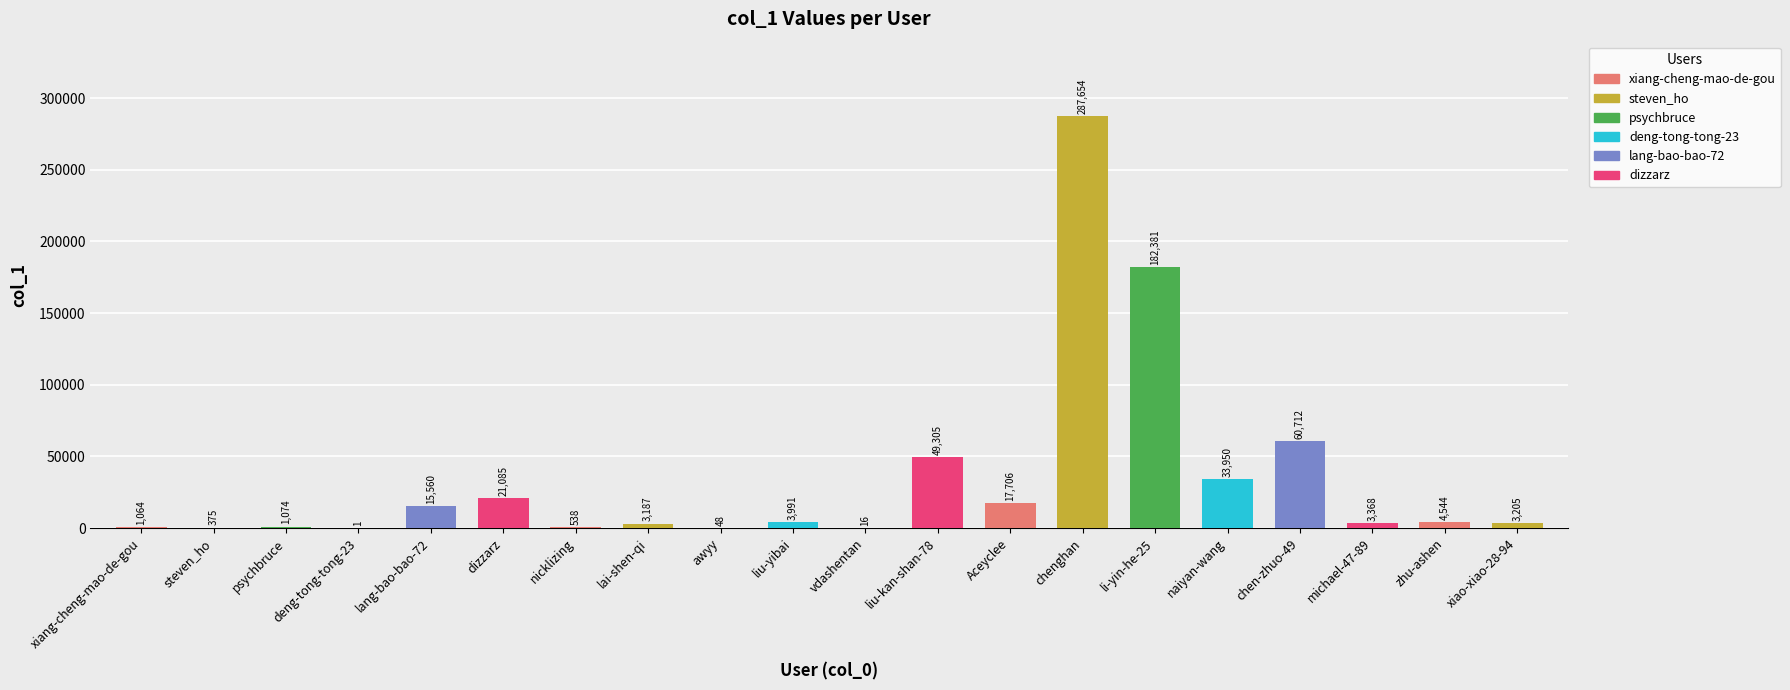

What is the average value?

34488